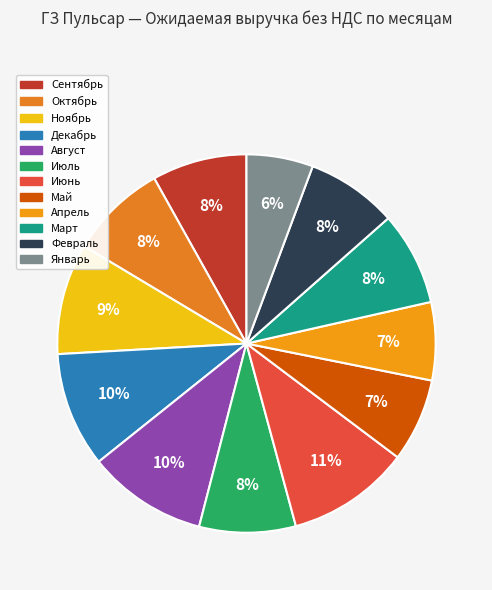

What percentage is the Август slice, to the nearest percent?

10%